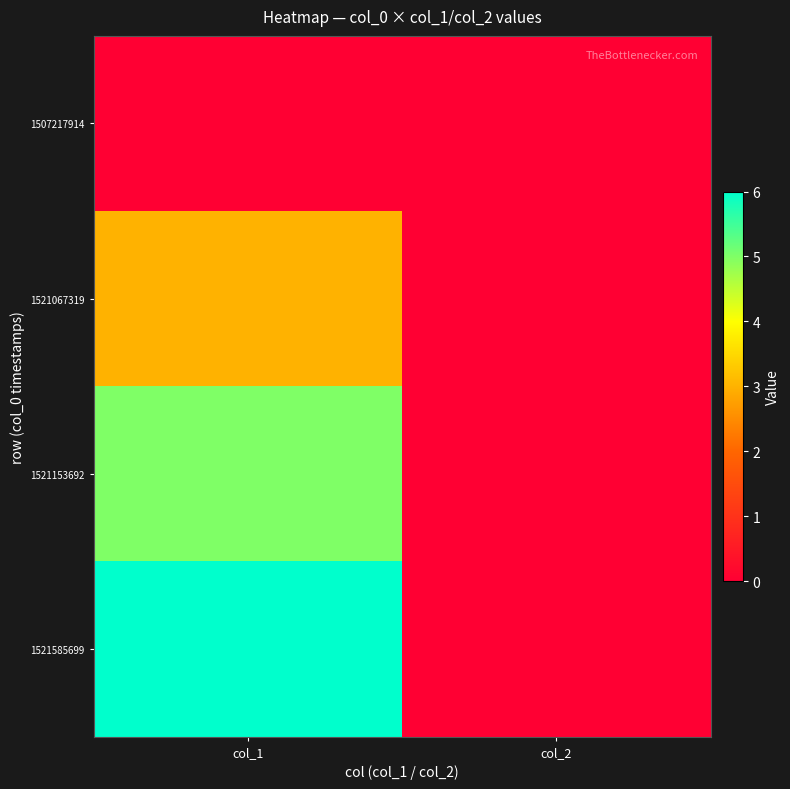

Count the number of categories in the chart.

2